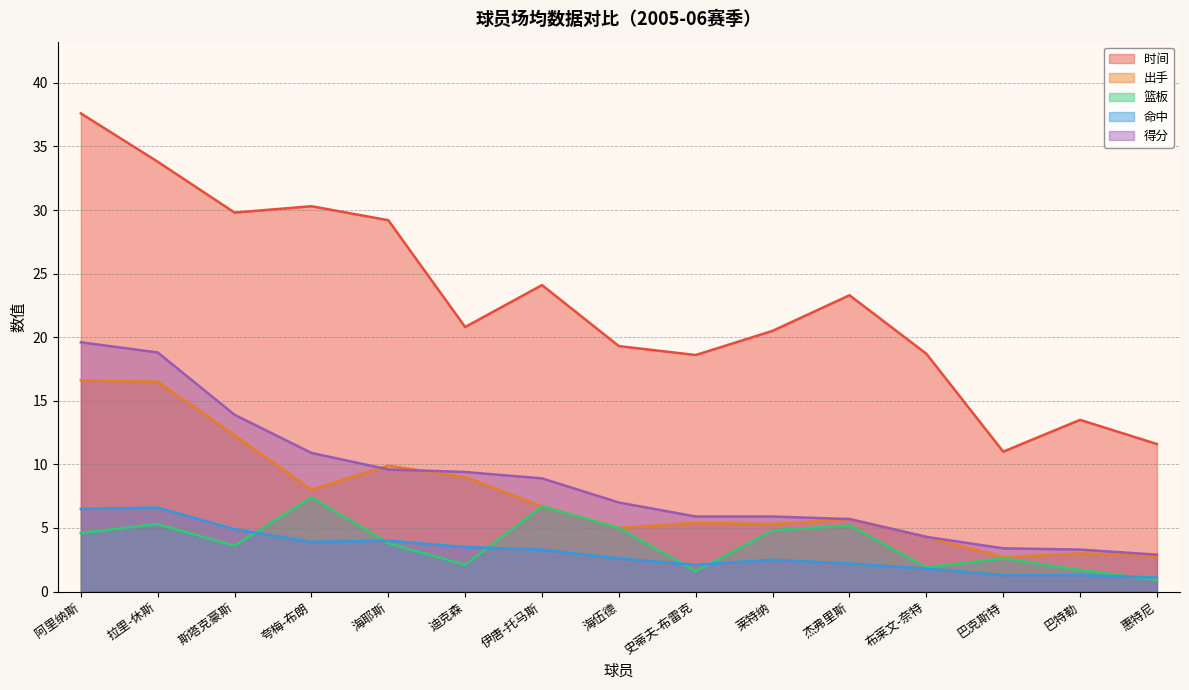

Which has a higher value, 史蒂夫-布雷克 or 布莱文-奈特?

布莱文-奈特